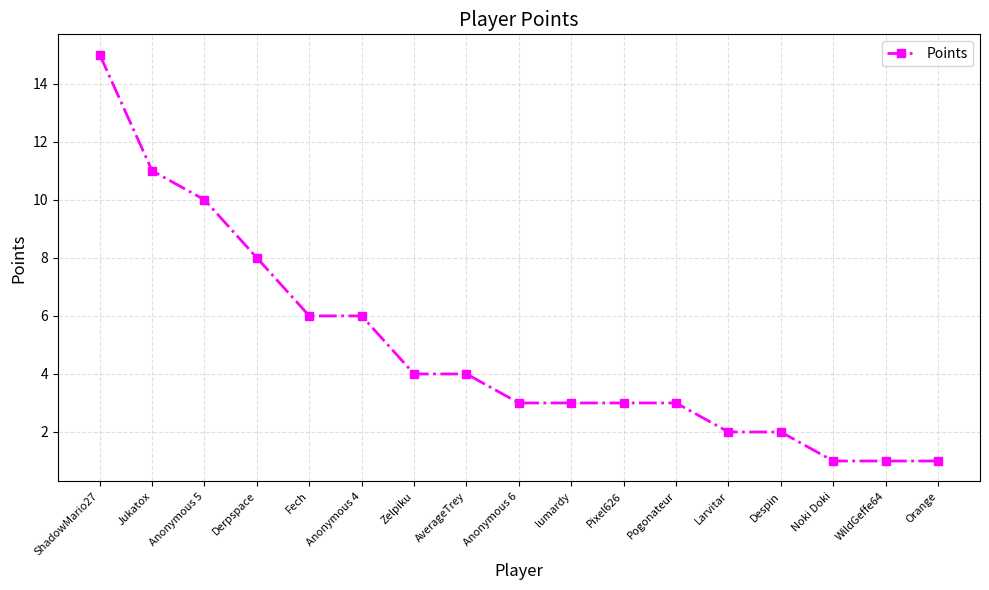

Count the number of categories in the chart.

17